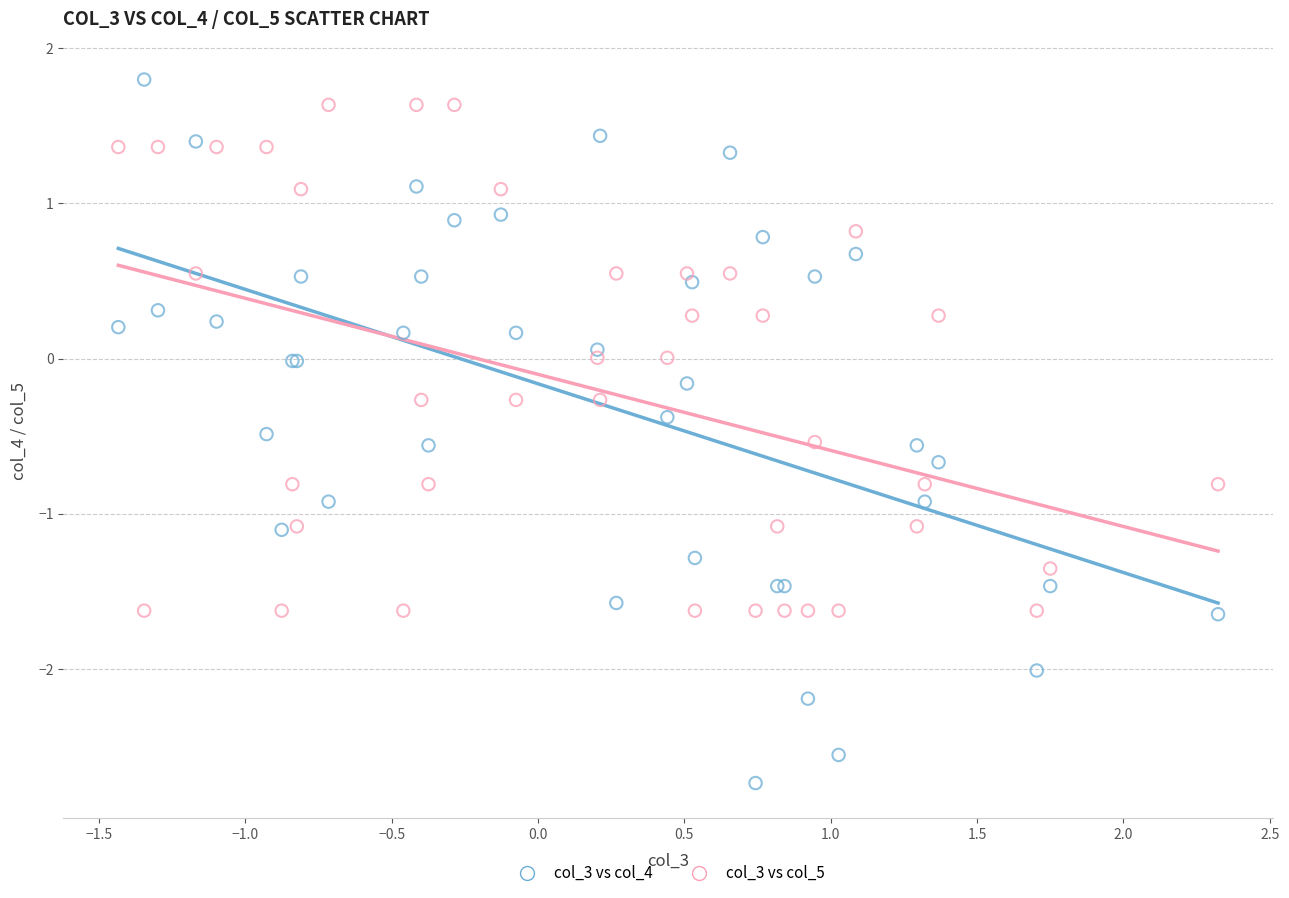

Which series reaches the minimum Y coordinate?

col_3 vs col_4